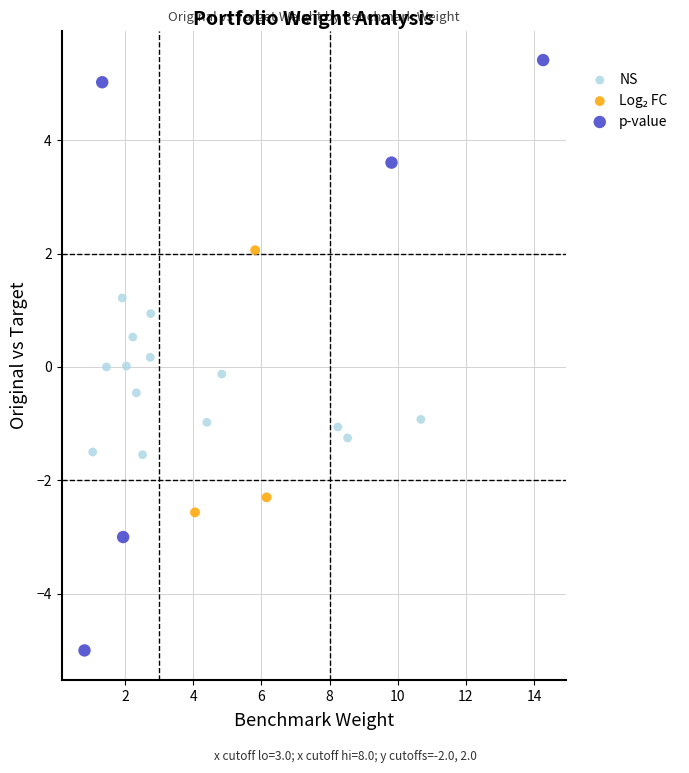

Which series has the largest Y range (max minus min)?

p-value